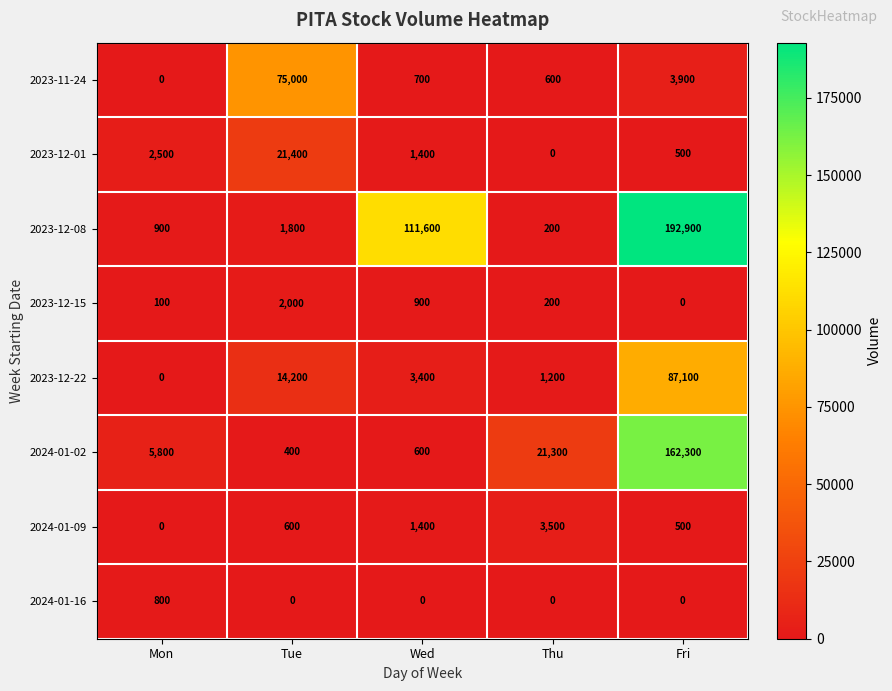

At Tue, list the series in order from smallest to largest.

2024-01-16, 2024-01-02, 2024-01-09, 2023-12-08, 2023-12-15, 2023-12-22, 2023-12-01, 2023-11-24